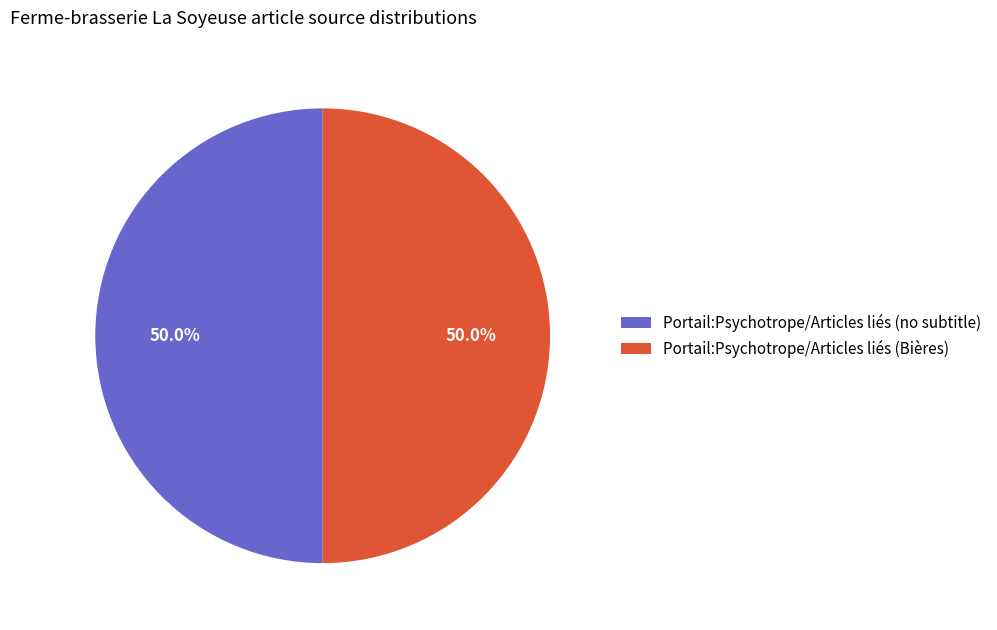

Combined, do Portail:Psychotrope/Articles liés (no subtitle) and Portail:Psychotrope/Articles liés (Bières) account for over 50%?

Yes